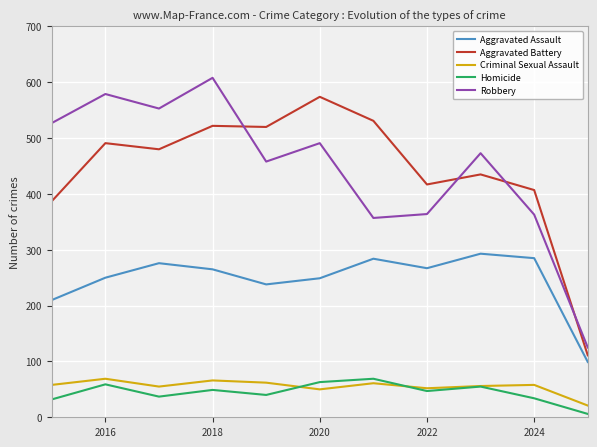

What is the sum of all Criminal Sexual Assault values?

608